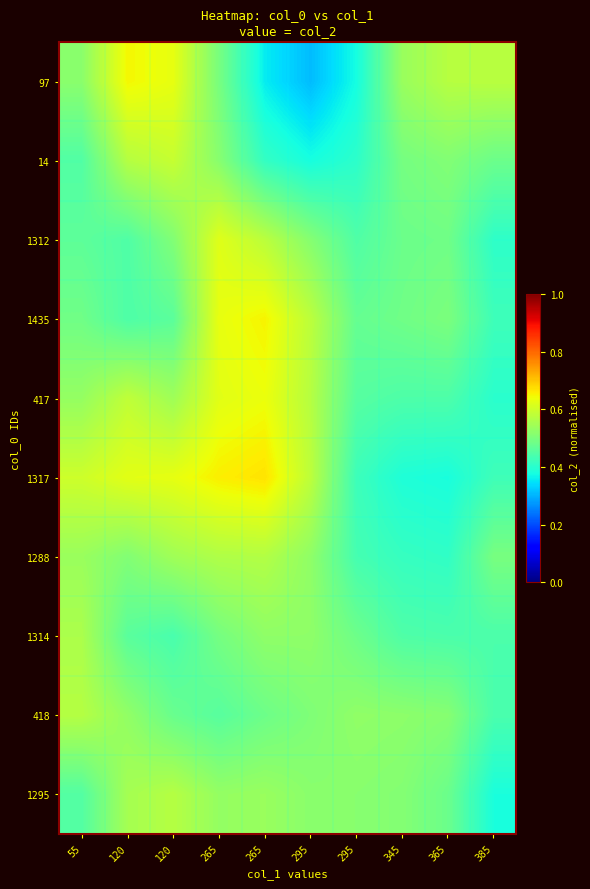

Reading right to left, what are all the values shown in this chart?

97: 385=0.6	365=0.6	345=0.5	295=0.4	295=0.3	265=0.4	265=0.5	120=0.6	120=0.6	55=0.5
14: 385=0.5	365=0.5	345=0.5	295=0.4	295=0.4	265=0.4	265=0.5	120=0.6	120=0.6	55=0.4
1312: 385=0.4	365=0.5	345=0.5	295=0.4	295=0.5	265=0.6	265=0.6	120=0.5	120=0.4	55=0.5
1435: 385=0.4	365=0.5	345=0.5	295=0.5	295=0.6	265=0.7	265=0.6	120=0.5	120=0.4	55=0.5
417: 385=0.4	365=0.4	345=0.4	295=0.5	295=0.6	265=0.6	265=0.6	120=0.5	120=0.6	55=0.5
1317: 385=0.4	365=0.4	345=0.4	295=0.4	295=0.6	265=0.7	265=0.7	120=0.6	120=0.6	55=0.6
1288: 385=0.5	365=0.4	345=0.4	295=0.4	295=0.5	265=0.6	265=0.6	120=0.5	120=0.5	55=0.5
1314: 385=0.4	365=0.4	345=0.4	295=0.5	295=0.5	265=0.5	265=0.5	120=0.4	120=0.5	55=0.6
418: 385=0.4	365=0.5	345=0.5	295=0.5	295=0.5	265=0.5	265=0.5	120=0.5	120=0.5	55=0.6
1295: 385=0.4	365=0.5	345=0.5	295=0.5	295=0.5	265=0.5	265=0.5	120=0.6	120=0.6	55=0.5